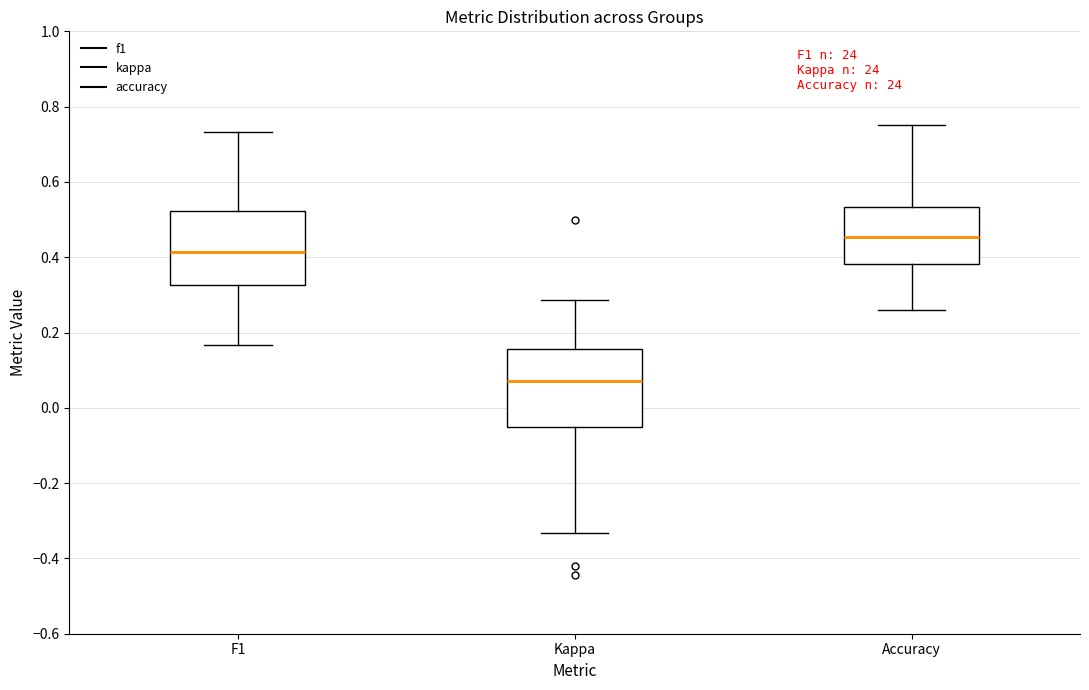

Which box has the highest median line?

Accuracy